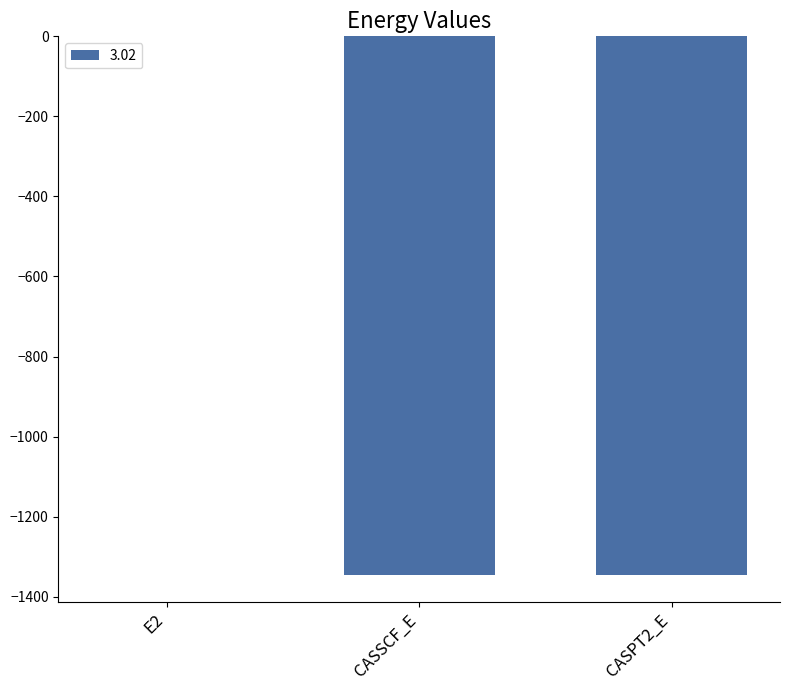

What is the average value?

-897.2